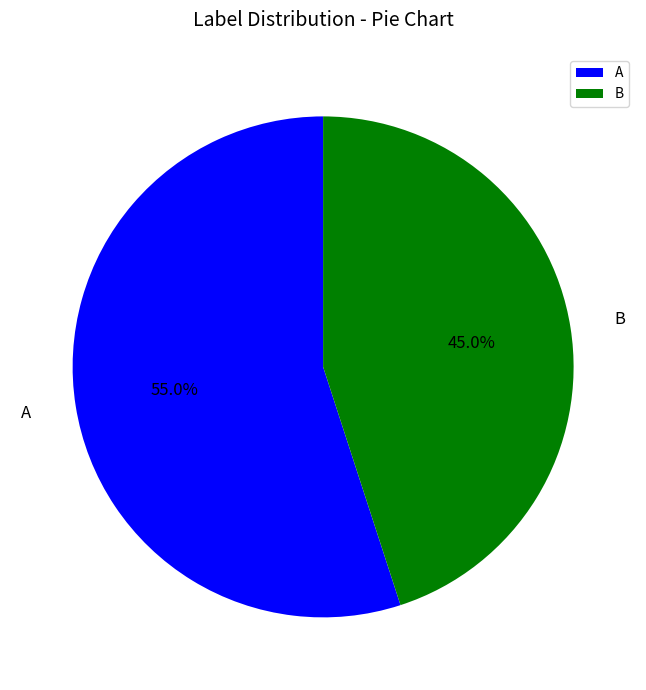

To the nearest percent, what is the difference between the B and A slice percentages?

10%